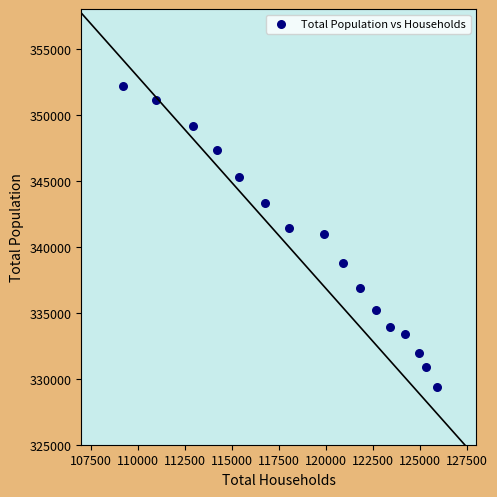

What is the range of Y values (max minus min)?

22780